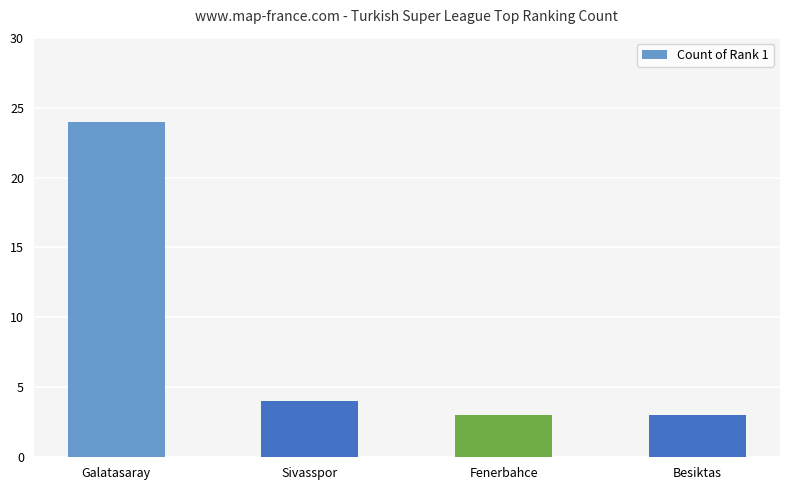

What is the ratio of the value at Fenerbahce to the value at Besiktas?

1.0